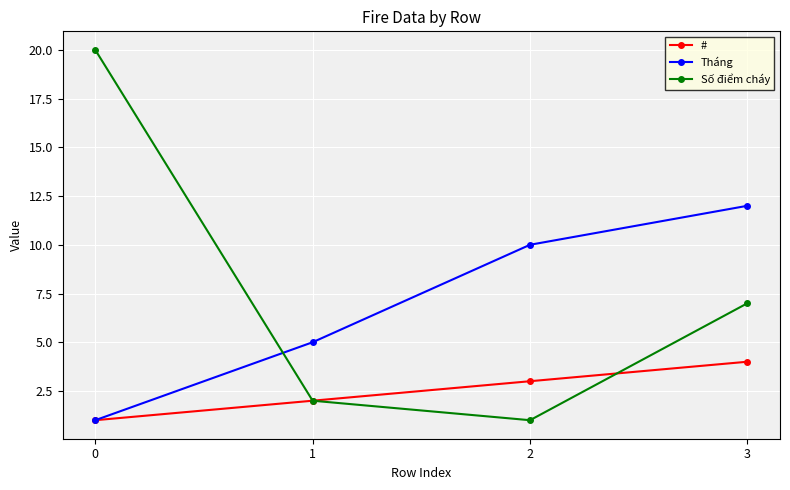

Count the number of categories in the chart.

4